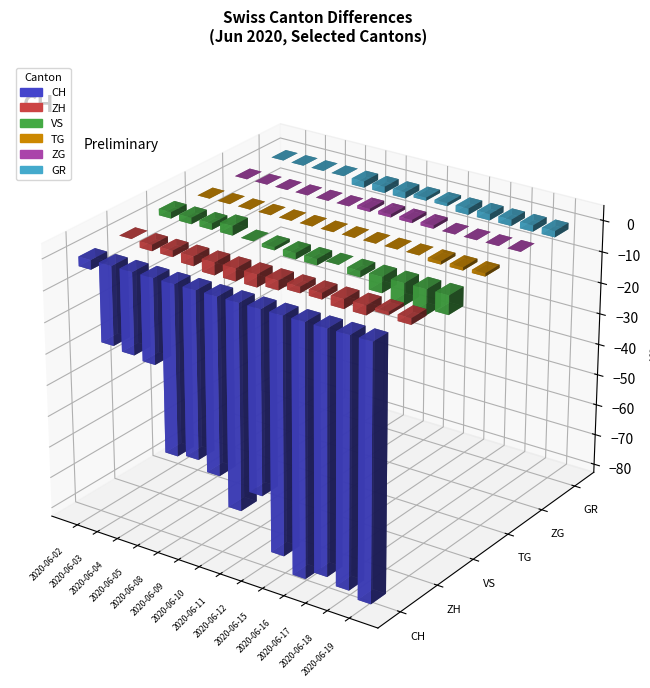

How many categories are shown in the chart?

14